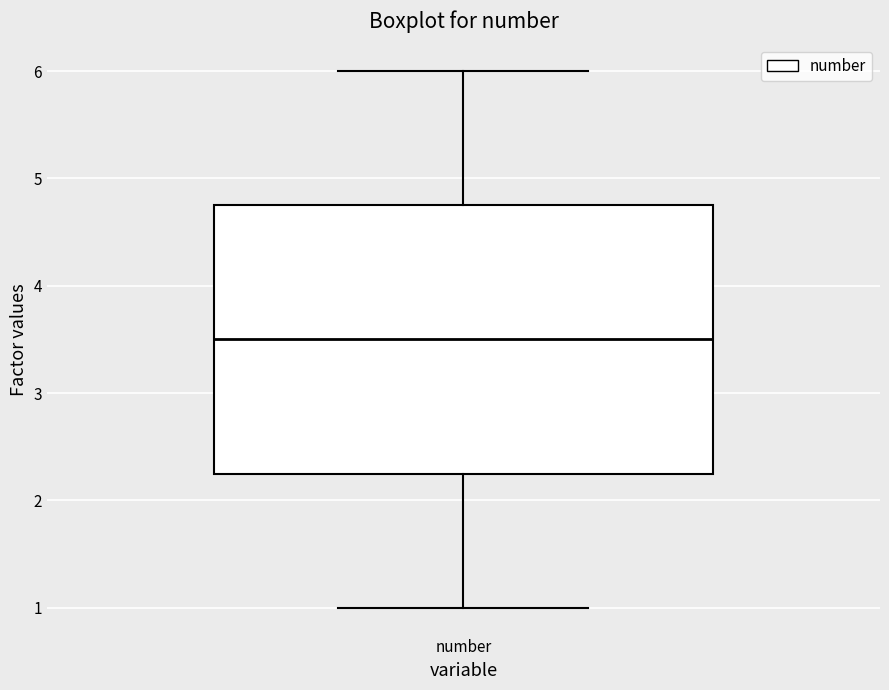

Read this box plot against the y-axis: the position of the median line, the range covered by the box, and the ends of both whiskers. The values are not printed on the chart, so give them approximately, as read against the axis.

median 3.5, box 2.3 to 4.8, whiskers 1.0 to 6.0